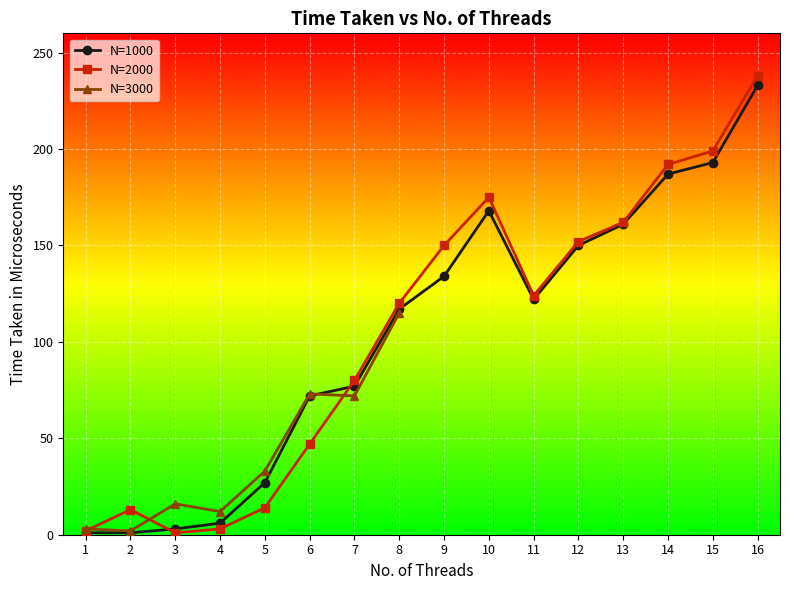

How many intersections are there between N=1000 and N=2000?

2